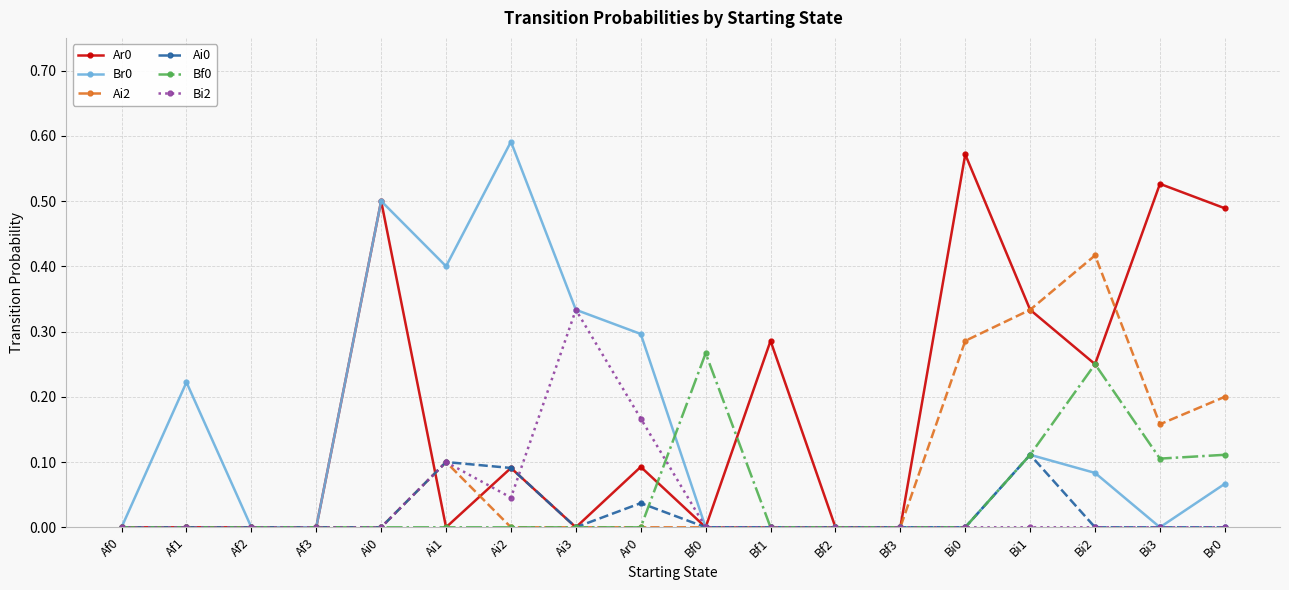

Is it true that Bf0 equals 0.0 at Bf2?

True